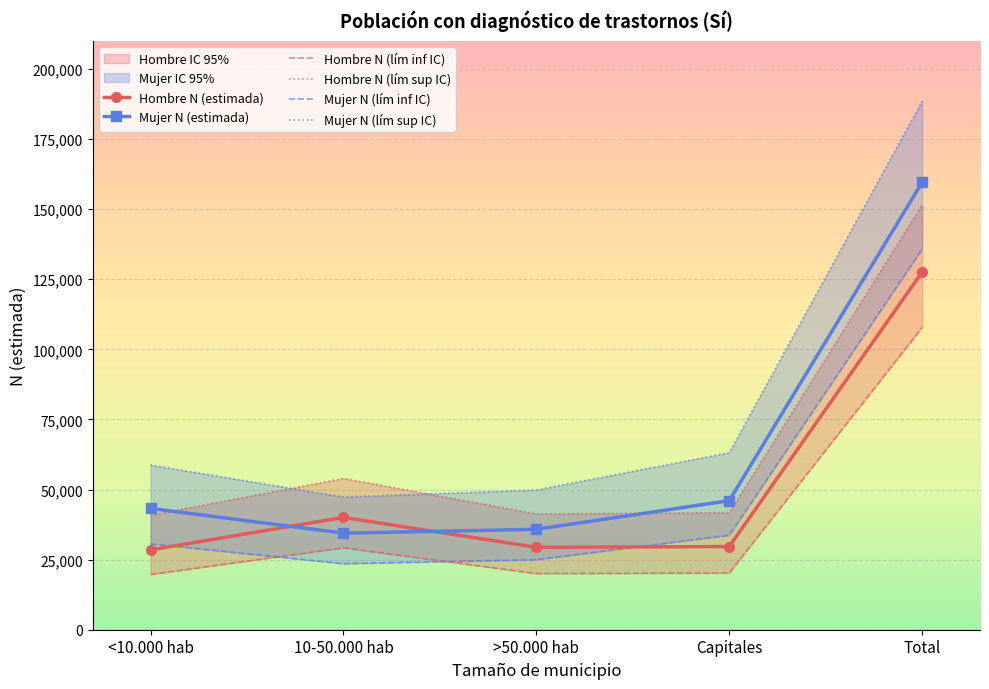

How many intersections are there between Hombre N (lím sup IC) and Mujer N (estimada)?

2